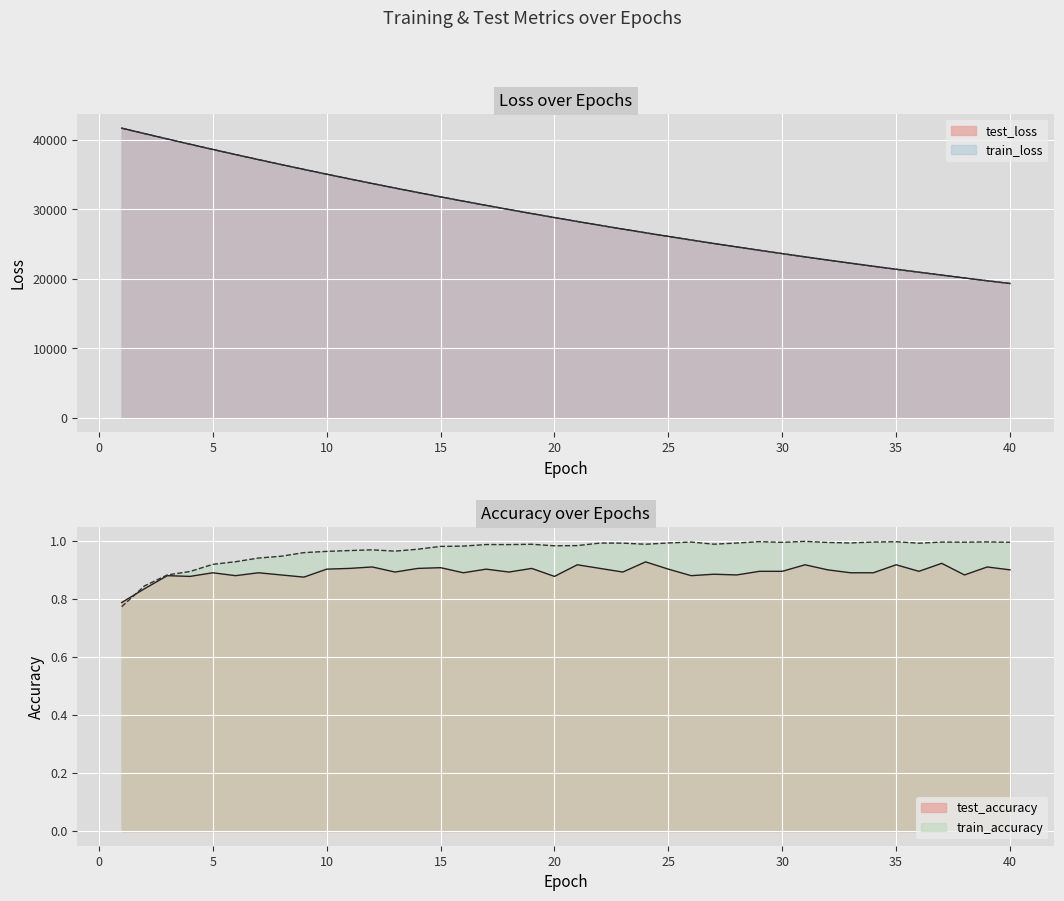

Is it true that train_loss equals 27168.0 at 23?

True